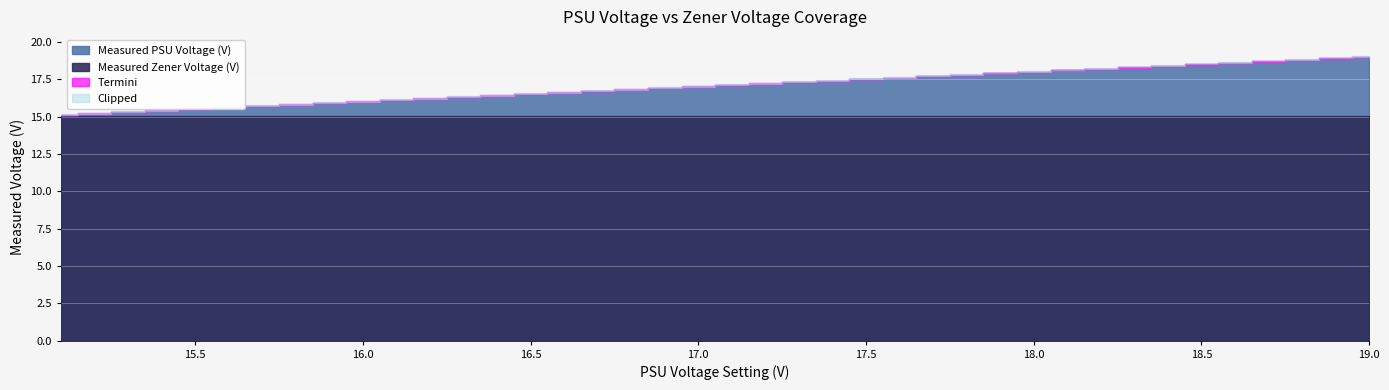

True or false: Measured Zener Voltage (V) and Measured PSU Voltage (V) cross at least once.

False